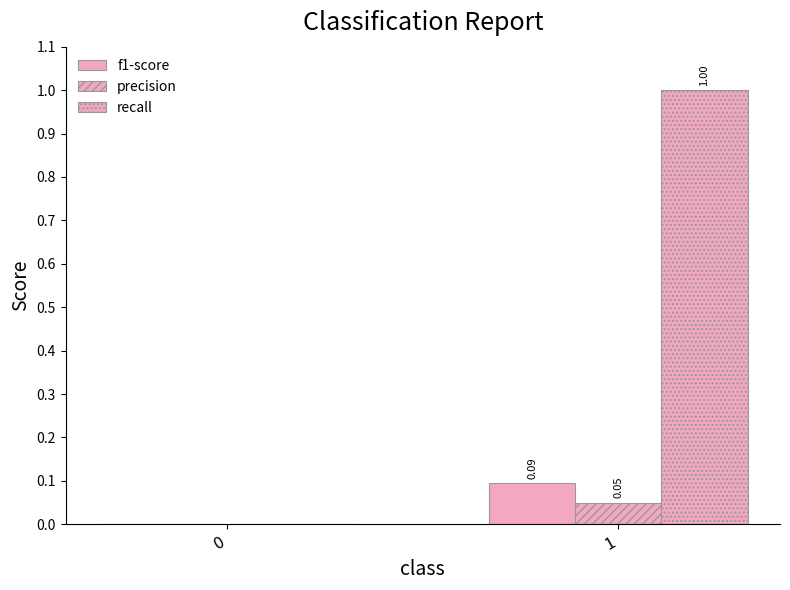

At how many categories does at least one series exceed 0?

1